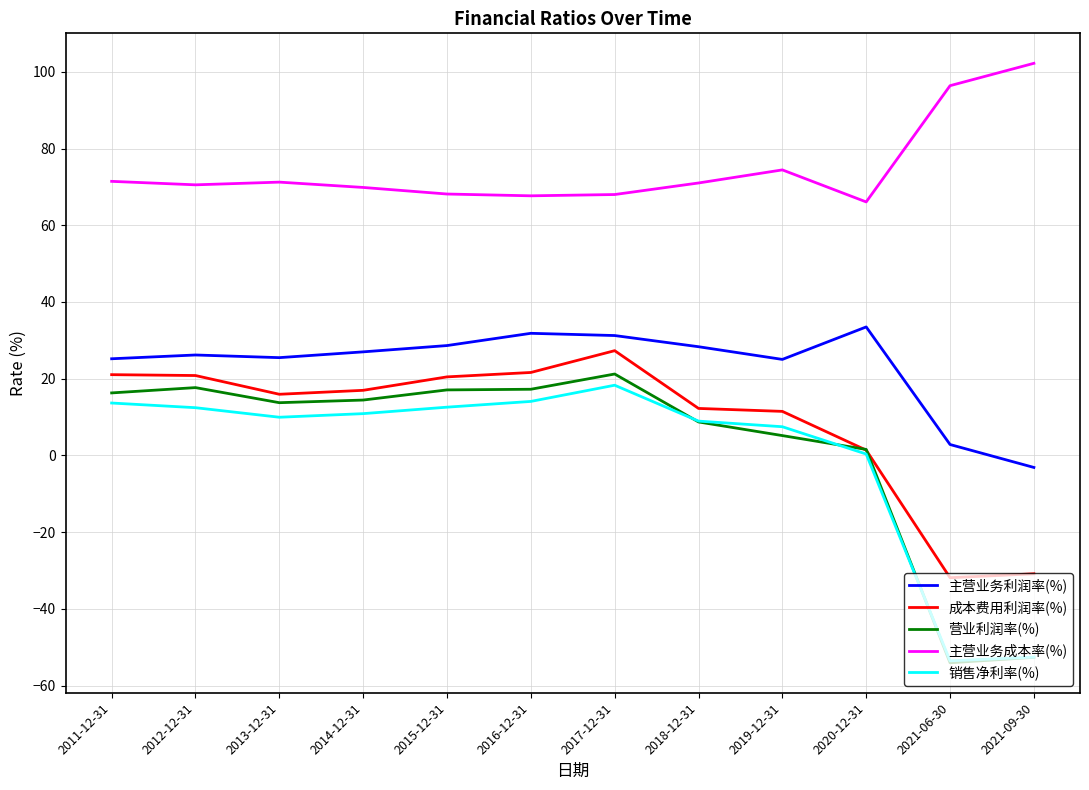

Which series changed the most between 2019-12-31 and 2021-09-30?

销售净利率(%)